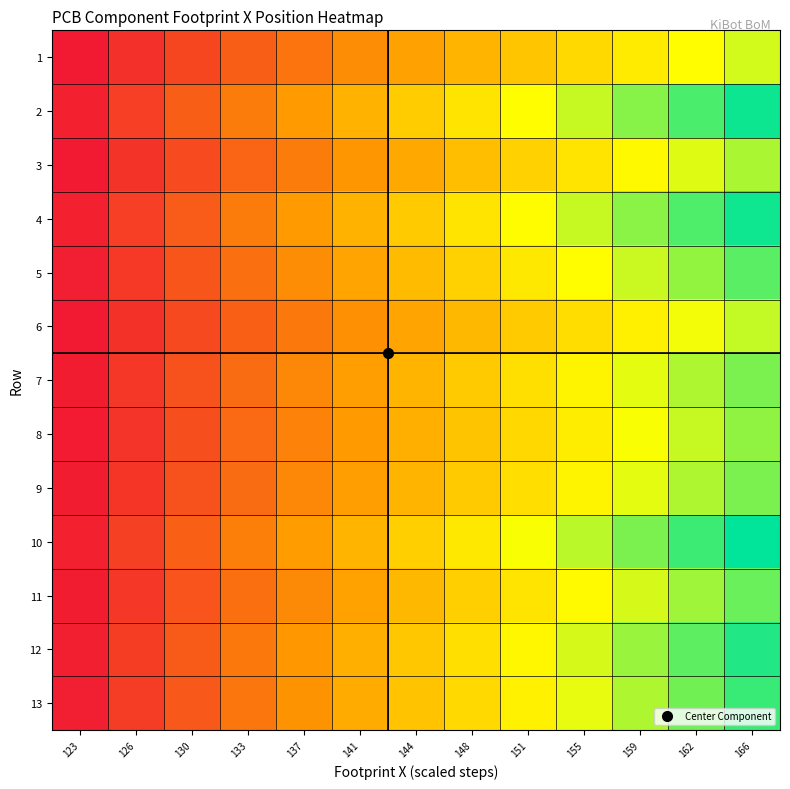

At 162, list the series in order from largest to smallest.

10, 2, 4, 12, 13, 5, 11, 7, 9, 8, 3, 6, 1